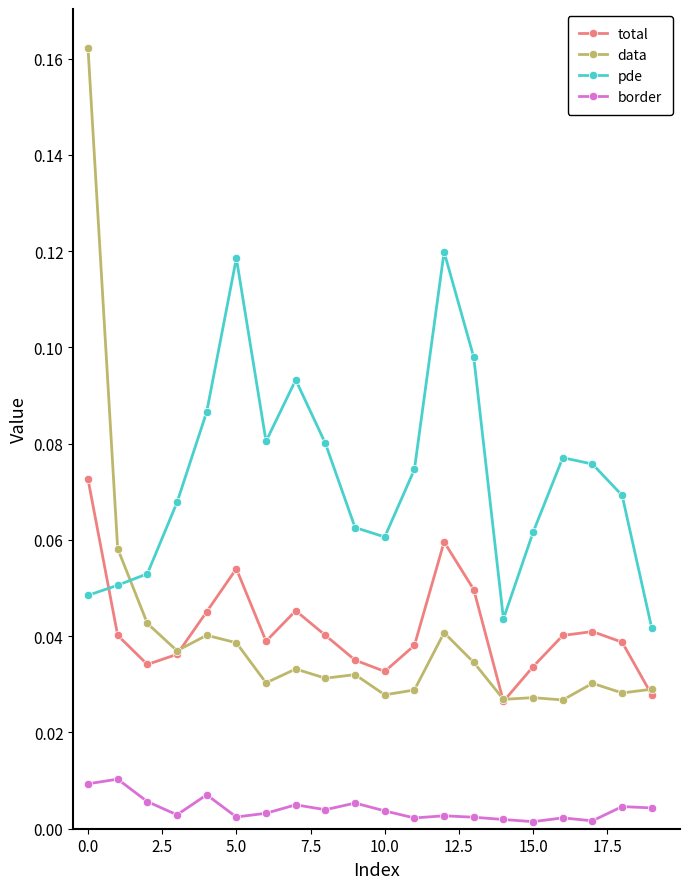

How many lines are shown in the chart?

4